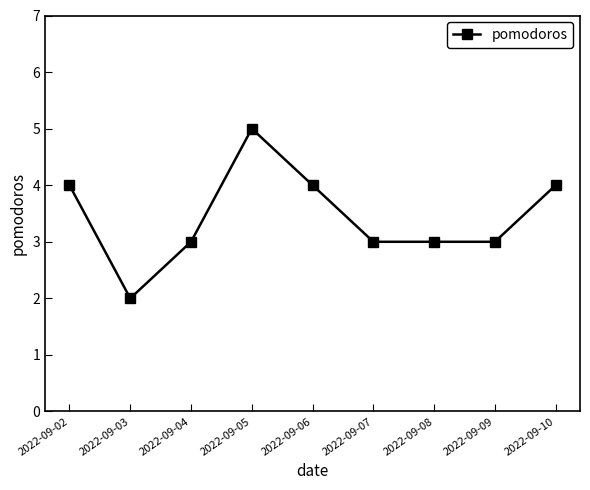

Count the number of data series in this chart.

1